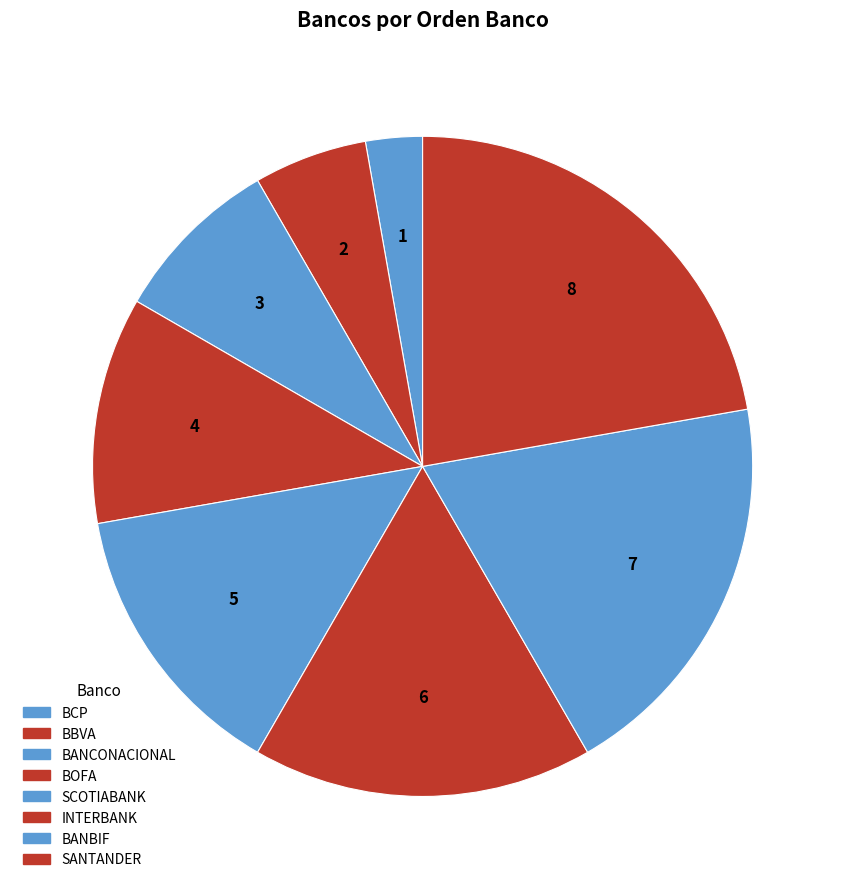

Do BCP and SANTANDER together represent more than half of the pie?

No